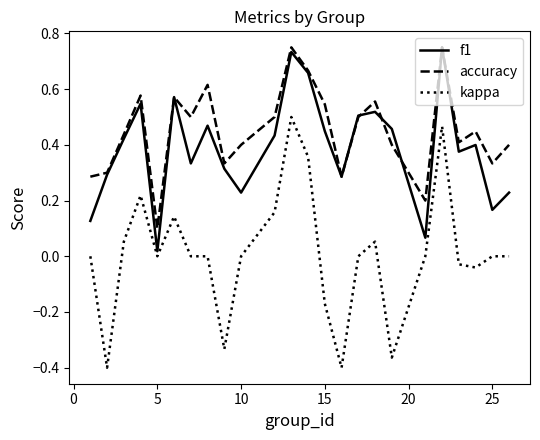

True or false: accuracy and kappa intersect in this chart.

False